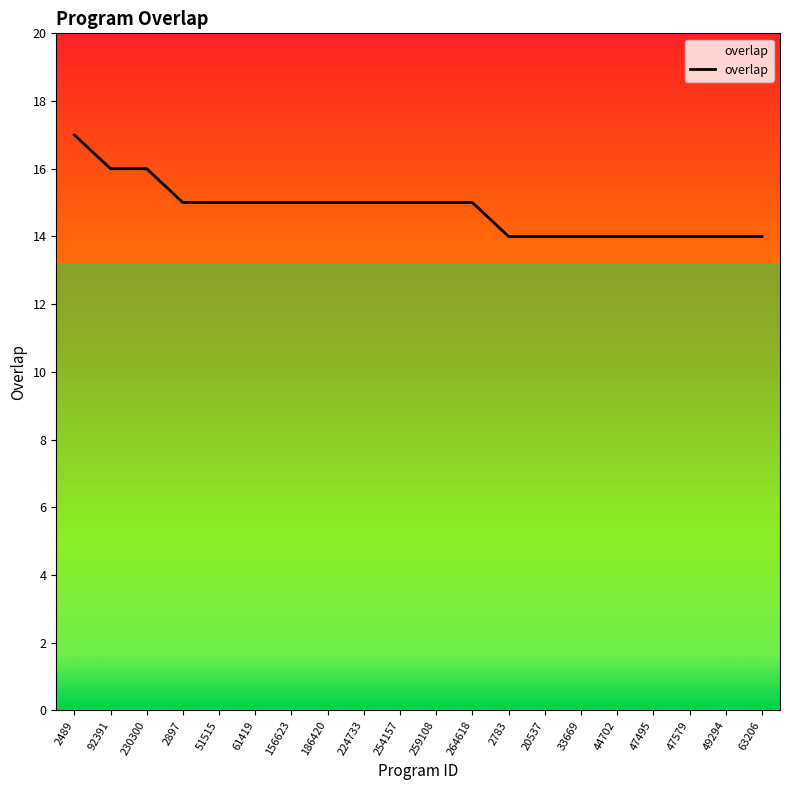

What is the ratio of the value at 63206 to the value at 259108?

0.9